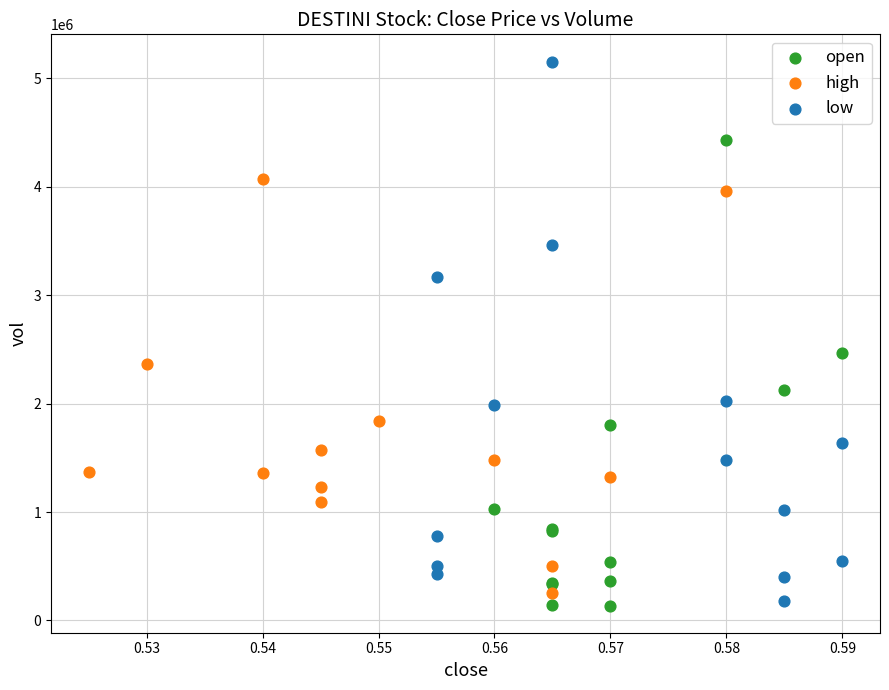

Which series has the largest Y range (max minus min)?

low